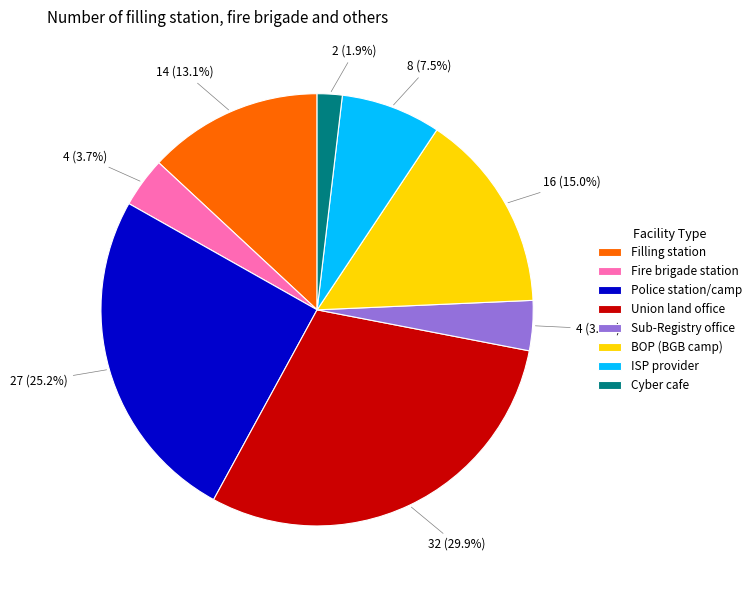

True or false: Filling station accounts for 13% of the total.

True